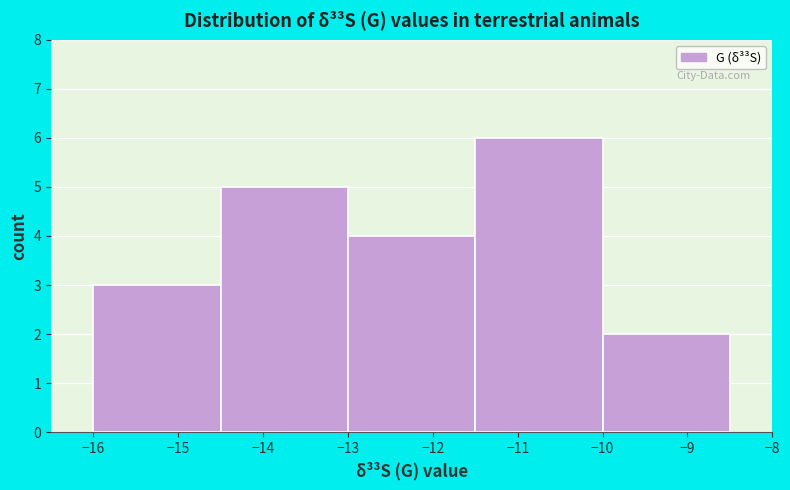

Reading left to right, transcribe this chart: for each bar, give the range it covers on the x-axis and its height. The values are not printed on the chart, so give them approximately, as read against the axis.

-16.0 to -14.5: 3
-14.5 to -13.0: 5
-13.0 to -11.5: 4
-11.5 to -10.0: 6
-10.0 to -8.5: 2